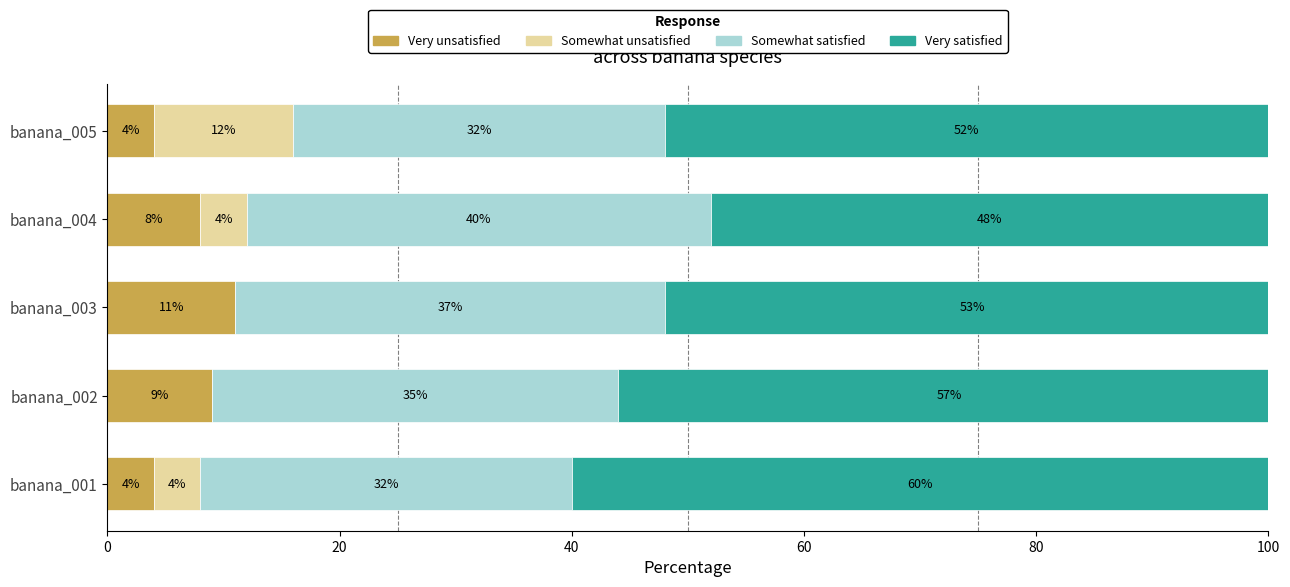

What is the sum of all Very unsatisfied values?

36